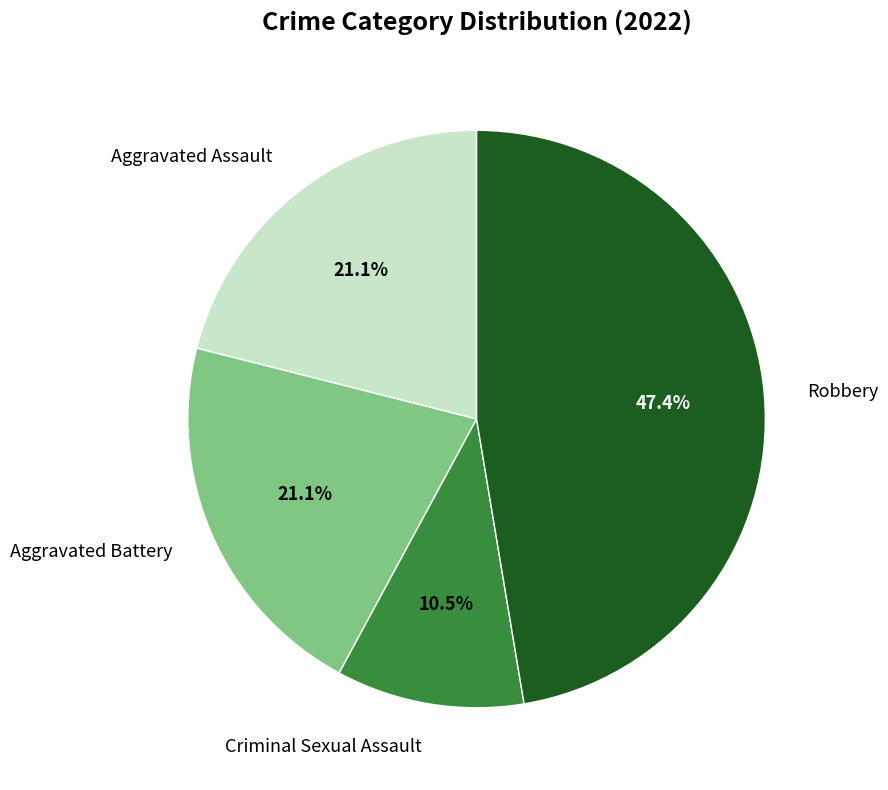

To the nearest percent, what portion does Aggravated Assault represent?

21%